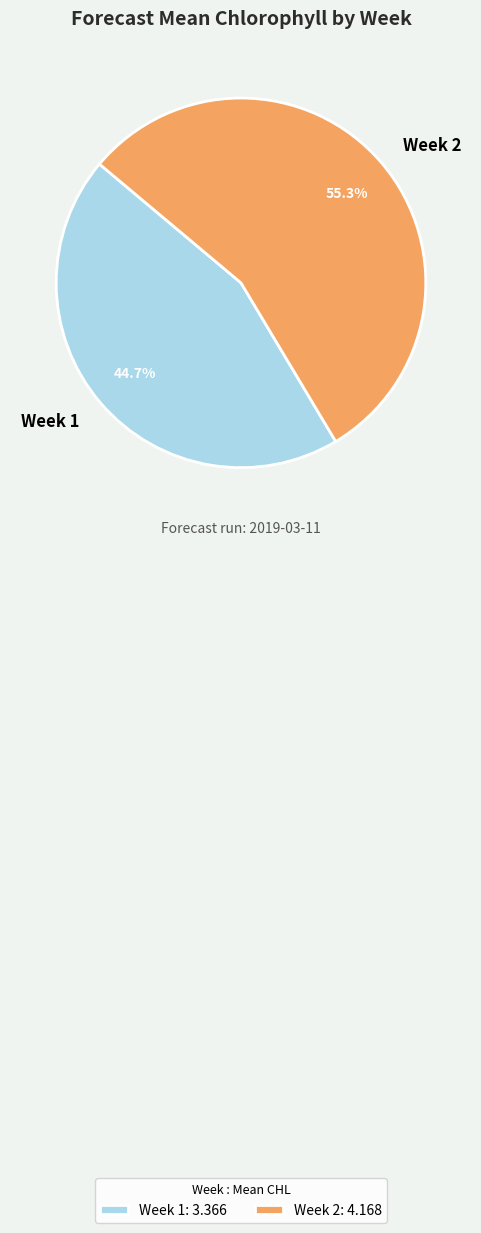

To the nearest percent, what portion does Week 1 represent?

45%